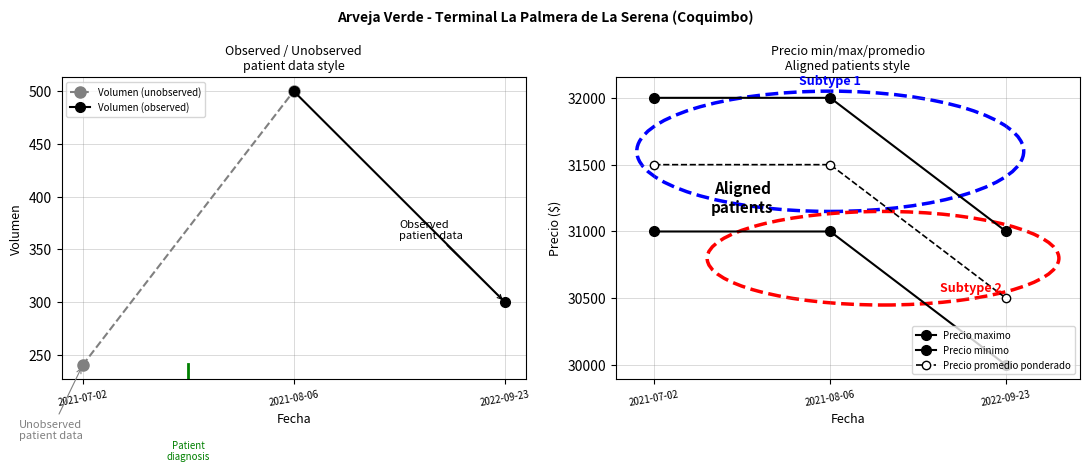

Count the number of categories in the chart.

3